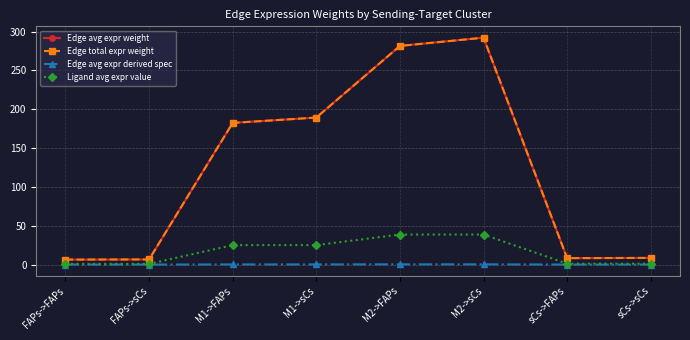

Between FAPs->sCs and sCs->FAPs, which series saw the biggest shift?

Edge avg expr weight